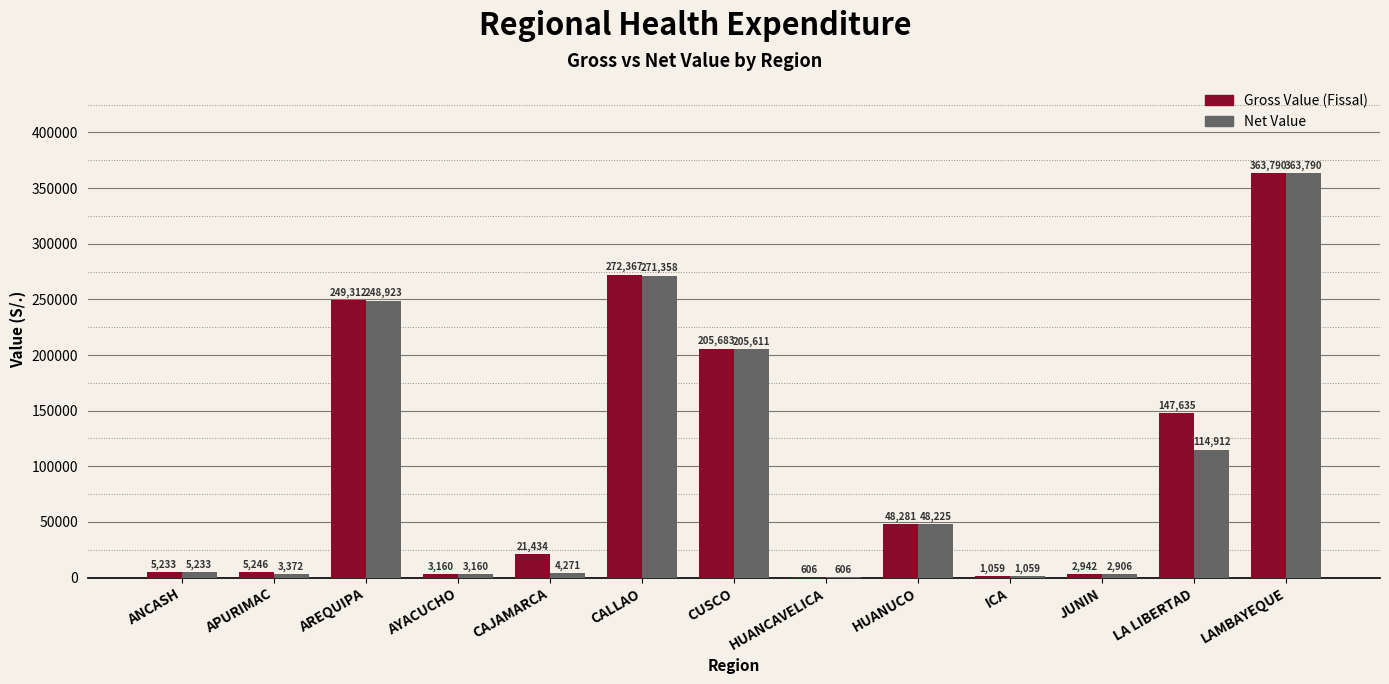

What is the total value across all series at JUNIN?

5848.0